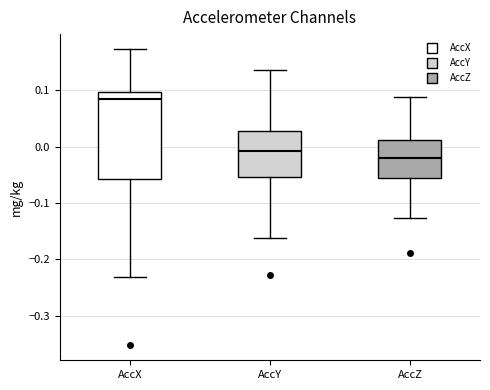

Reading left to right, transcribe this box plot: for each box, give where its median line is, the range the box spans, and where its two whiskers end, as read against the y-axis. The values are not printed on the chart, so give them approximately, as read against the axis.

AccX: median 0.08, box -0.06 to 0.10, whiskers -0.23 to 0.17
AccY: median -0.01, box -0.05 to 0.03, whiskers -0.16 to 0.14
AccZ: median -0.02, box -0.06 to 0.01, whiskers -0.13 to 0.09